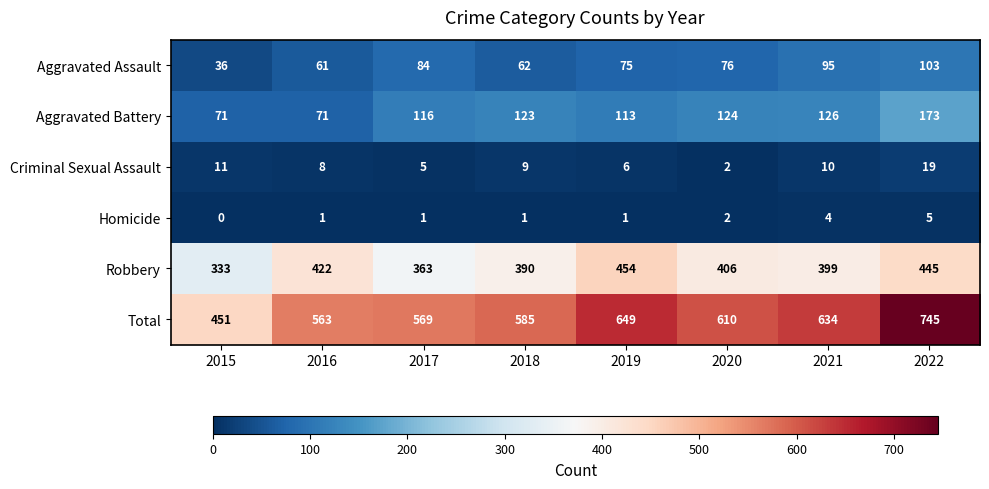

Rank the series by their maximum value, from highest to lowest.

Total, Robbery, Aggravated Battery, Aggravated Assault, Criminal Sexual Assault, Homicide